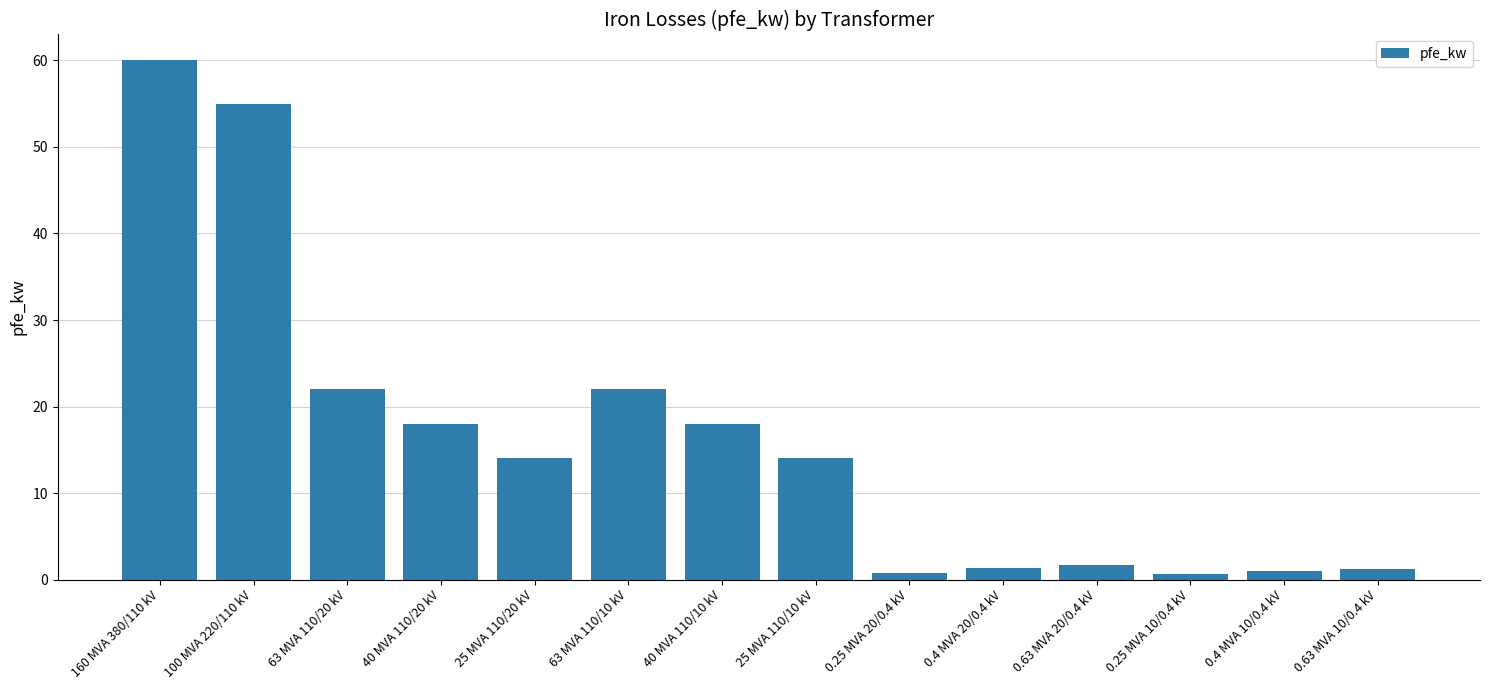

Is it true that the value at 0.25 MVA 10/0.4 kV is 0.6?

True